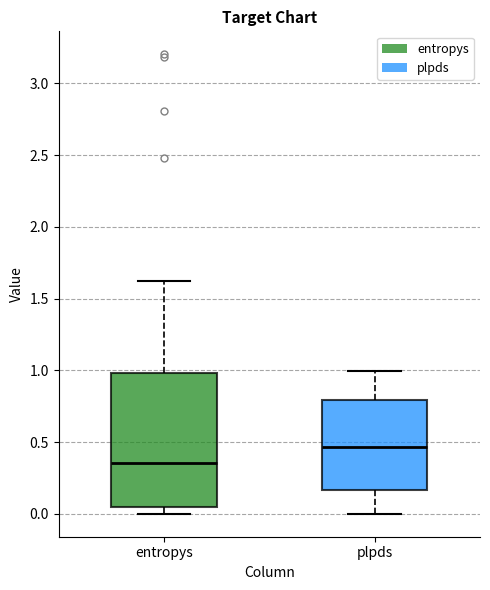

Where does the median line of the box for plpds sit on the y-axis? The values are not printed on the chart, so give them approximately, as read against the axis.

0.45